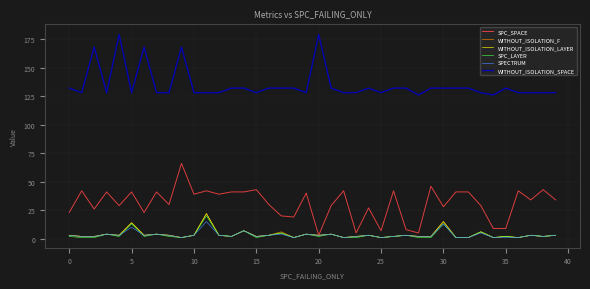

What are all the series names shown in the legend?

SPC_SPACE, WITHOUT_ISOLATION_F, WITHOUT_ISOLATION_LAYER, SPC_LAYER, SPECTRUM, WITHOUT_ISOLATION_SPACE